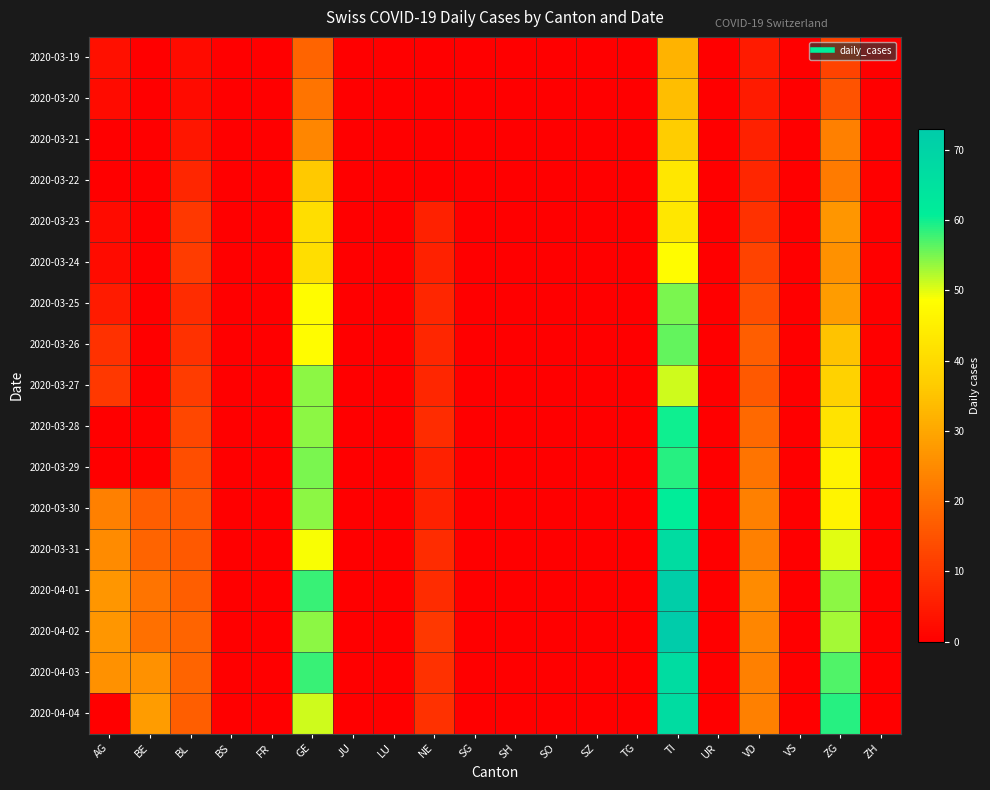

Reading left to right, list all the values displayed in this chart.

2020-03-19: AG=3	BE=0	BL=2	BS=0	FR=0	GE=18	JU=0	LU=0	NE=0	SG=0	SH=0	SO=0	SZ=0	TG=0	TI=32	UR=0	VD=5	VS=0	ZG=12	ZH=0
2020-03-20: AG=2	BE=0	BL=2	BS=0	FR=0	GE=21	JU=0	LU=0	NE=0	SG=0	SH=0	SO=0	SZ=0	TG=0	TI=34	UR=0	VD=5	VS=0	ZG=15	ZH=0
2020-03-21: AG=0	BE=0	BL=4	BS=0	FR=0	GE=24	JU=0	LU=0	NE=0	SG=0	SH=0	SO=0	SZ=0	TG=0	TI=37	UR=0	VD=6	VS=0	ZG=23	ZH=0
2020-03-22: AG=0	BE=0	BL=7	BS=0	FR=0	GE=36	JU=0	LU=0	NE=0	SG=0	SH=0	SO=0	SZ=0	TG=0	TI=43	UR=0	VD=7	VS=0	ZG=22	ZH=0
2020-03-23: AG=2	BE=0	BL=10	BS=0	FR=0	GE=41	JU=0	LU=0	NE=6	SG=0	SH=0	SO=0	SZ=0	TG=0	TI=43	UR=0	VD=9	VS=0	ZG=27	ZH=0
2020-03-24: AG=2	BE=0	BL=11	BS=0	FR=0	GE=41	JU=0	LU=0	NE=6	SG=0	SH=0	SO=0	SZ=0	TG=0	TI=48	UR=0	VD=12	VS=0	ZG=26	ZH=0
2020-03-25: AG=5	BE=0	BL=8	BS=0	FR=0	GE=48	JU=0	LU=0	NE=7	SG=0	SH=0	SO=0	SZ=0	TG=0	TI=55	UR=0	VD=14	VS=0	ZG=28	ZH=0
2020-03-26: AG=9	BE=0	BL=9	BS=0	FR=0	GE=48	JU=0	LU=0	NE=7	SG=0	SH=0	SO=0	SZ=0	TG=0	TI=56	UR=0	VD=17	VS=0	ZG=35	ZH=0
2020-03-27: AG=10	BE=0	BL=11	BS=0	FR=0	GE=54	JU=0	LU=0	NE=7	SG=0	SH=0	SO=0	SZ=0	TG=0	TI=51	UR=0	VD=16	VS=0	ZG=38	ZH=0
2020-03-28: AG=0	BE=0	BL=13	BS=0	FR=0	GE=54	JU=0	LU=0	NE=8	SG=0	SH=0	SO=0	SZ=0	TG=0	TI=60	UR=0	VD=19	VS=0	ZG=42	ZH=0
2020-03-29: AG=0	BE=0	BL=14	BS=0	FR=0	GE=55	JU=0	LU=0	NE=6	SG=0	SH=0	SO=0	SZ=0	TG=0	TI=59	UR=0	VD=21	VS=0	ZG=46	ZH=0
2020-03-30: AG=23	BE=17	BL=16	BS=0	FR=0	GE=54	JU=0	LU=0	NE=6	SG=0	SH=0	SO=0	SZ=0	TG=0	TI=61	UR=0	VD=23	VS=0	ZG=46	ZH=0
2020-03-31: AG=25	BE=18	BL=16	BS=0	FR=0	GE=49	JU=0	LU=0	NE=8	SG=0	SH=0	SO=0	SZ=0	TG=0	TI=67	UR=0	VD=23	VS=0	ZG=50	ZH=0
2020-04-01: AG=27	BE=21	BL=17	BS=0	FR=0	GE=58	JU=0	LU=0	NE=8	SG=0	SH=0	SO=0	SZ=0	TG=0	TI=72	UR=0	VD=25	VS=0	ZG=54	ZH=0
2020-04-02: AG=27	BE=20	BL=18	BS=0	FR=0	GE=54	JU=0	LU=0	NE=10	SG=0	SH=0	SO=0	SZ=0	TG=0	TI=73	UR=0	VD=24	VS=0	ZG=53	ZH=0
2020-04-03: AG=26	BE=26	BL=18	BS=0	FR=0	GE=58	JU=0	LU=0	NE=9	SG=0	SH=0	SO=0	SZ=0	TG=0	TI=67	UR=0	VD=23	VS=0	ZG=57	ZH=0
2020-04-04: AG=0	BE=28	BL=17	BS=0	FR=0	GE=51	JU=0	LU=0	NE=9	SG=0	SH=0	SO=0	SZ=0	TG=0	TI=67	UR=0	VD=23	VS=0	ZG=59	ZH=0